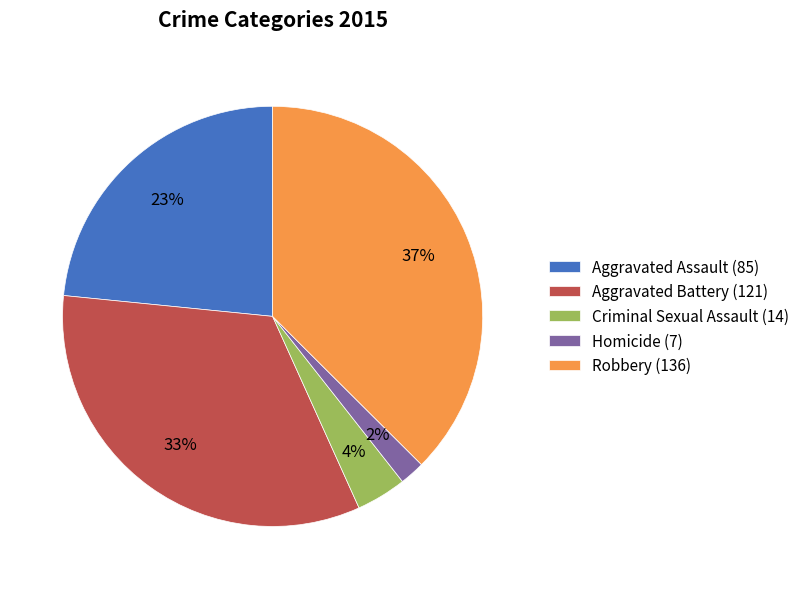

Which category has the biggest portion of the pie?

Robbery (136)